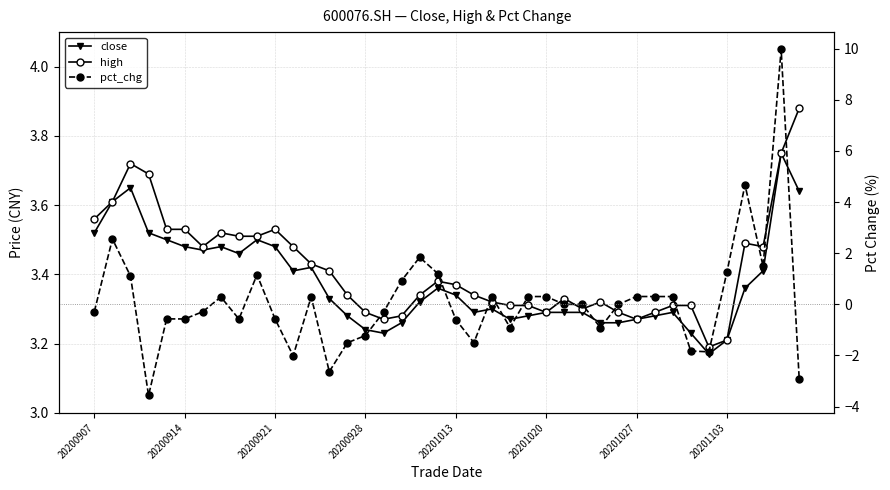

How many interior local valleys does the close series have?

7